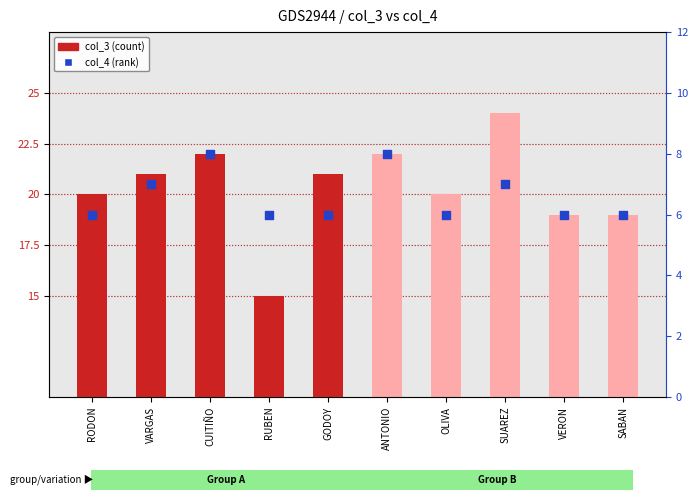

Which series has the largest total across all categories?

col_3